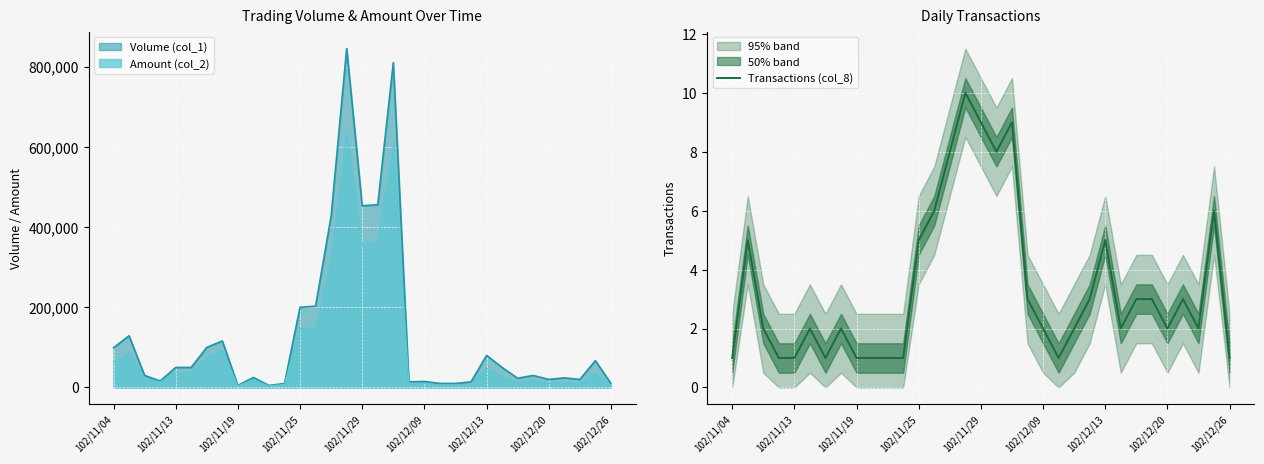

Is it true that Transactions (col_8) equals 1 at 102/11/13?

True